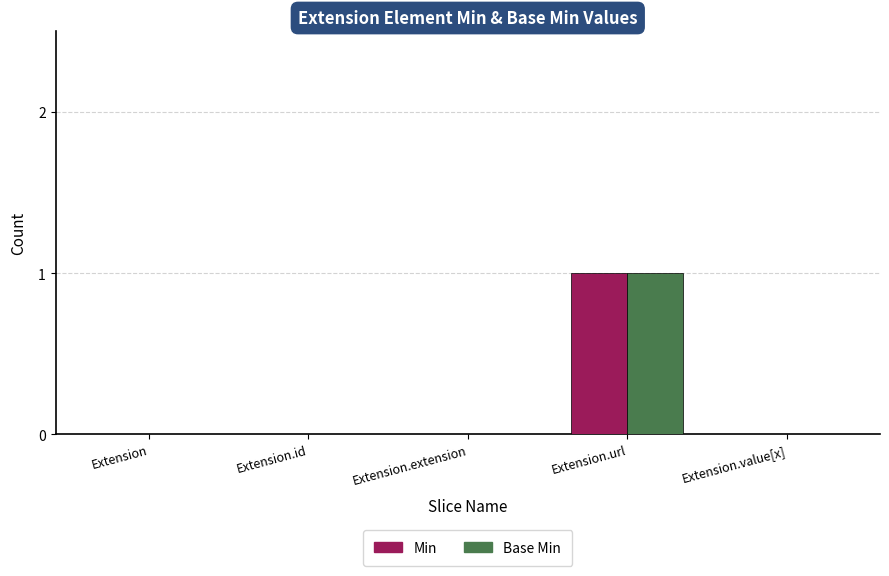

True or false: Base Min has a value of 1 at Extension.value[x].

False